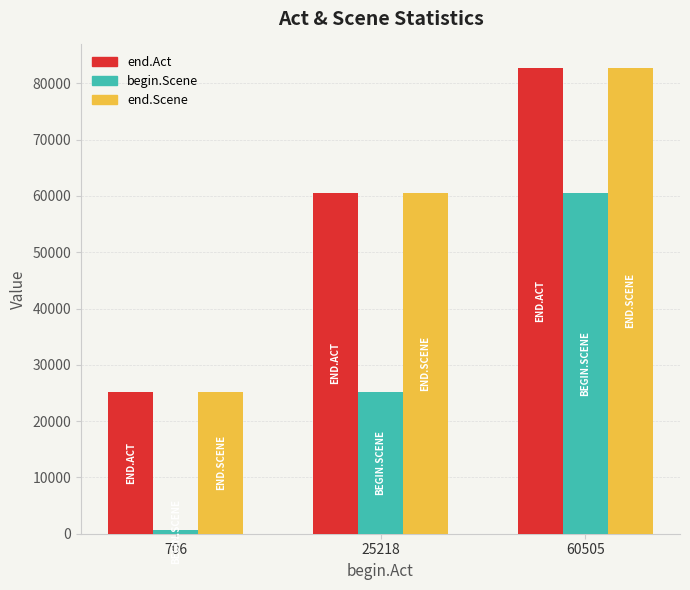

What is the sum of the end.Act values at 25218 and 60505?

143271